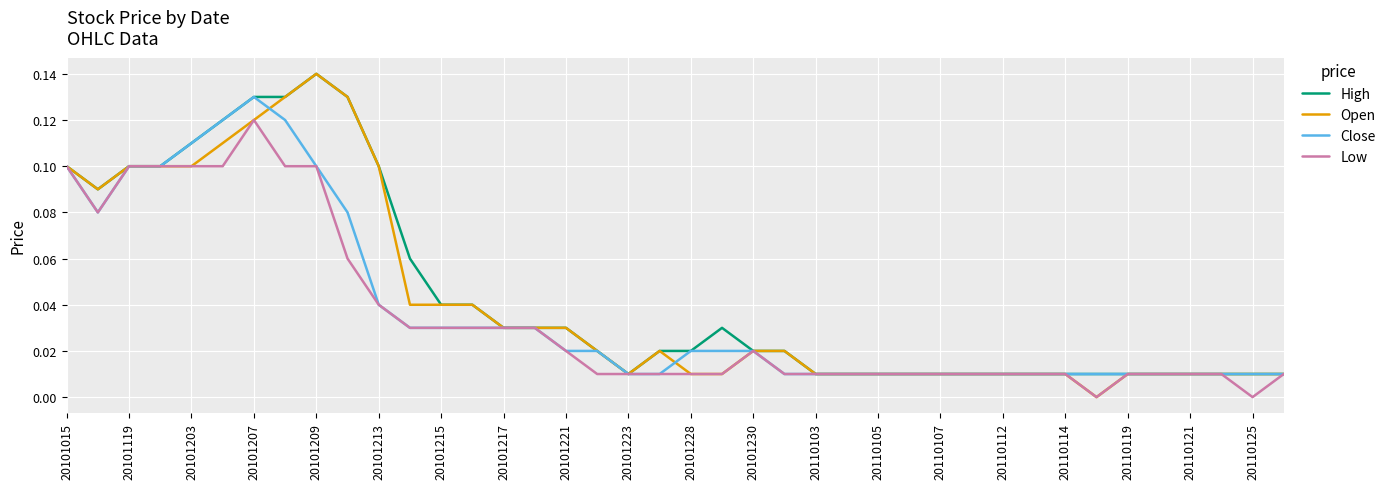

Which series has the largest range (max minus min)?

Open